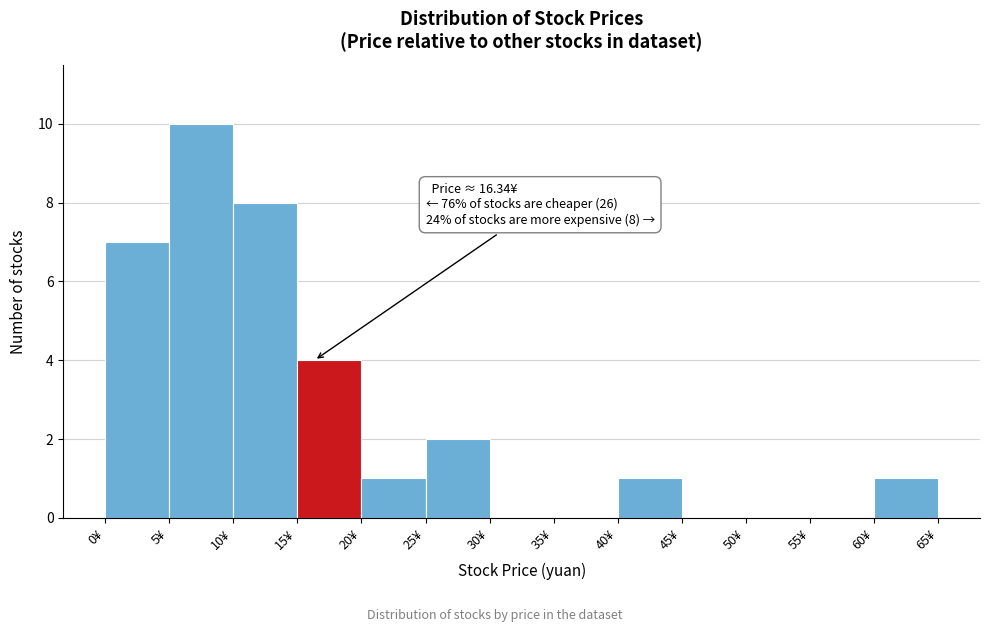

Which range on the x-axis has the tallest bar?

5 to 10